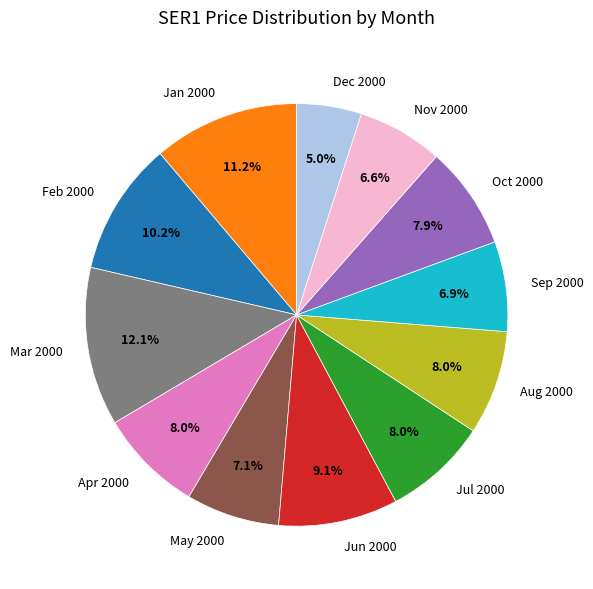

Is there any slice that represents more than half of the pie?

No